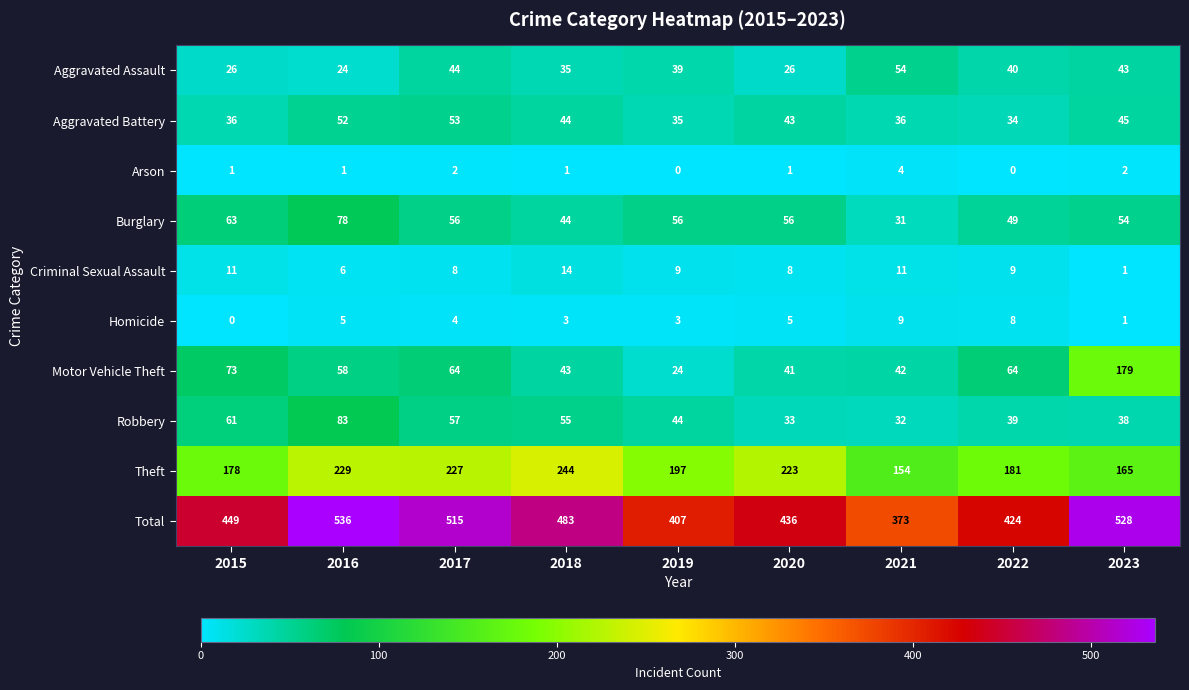

Which series has the largest range (max minus min)?

Total